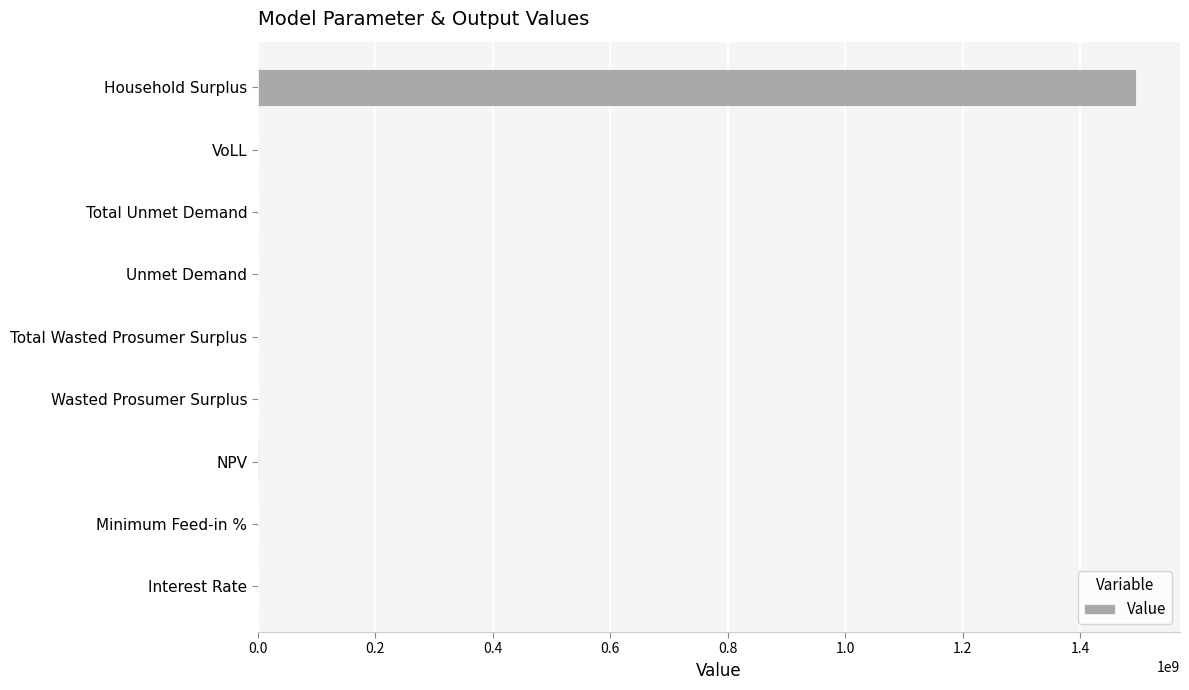

What is the maximum value shown in the chart?

1495000594.0